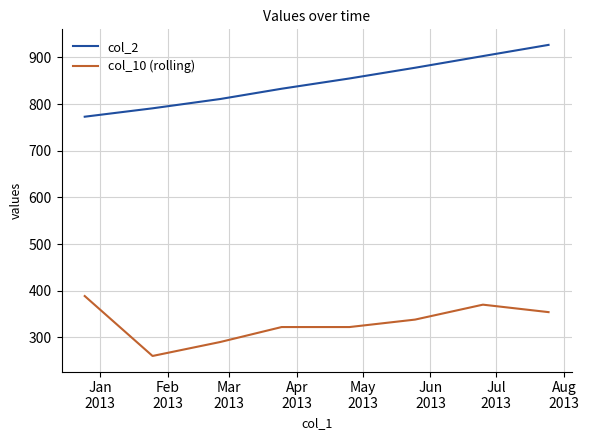

True or false: col_2 and col_10 (rolling) intersect in this chart.

False